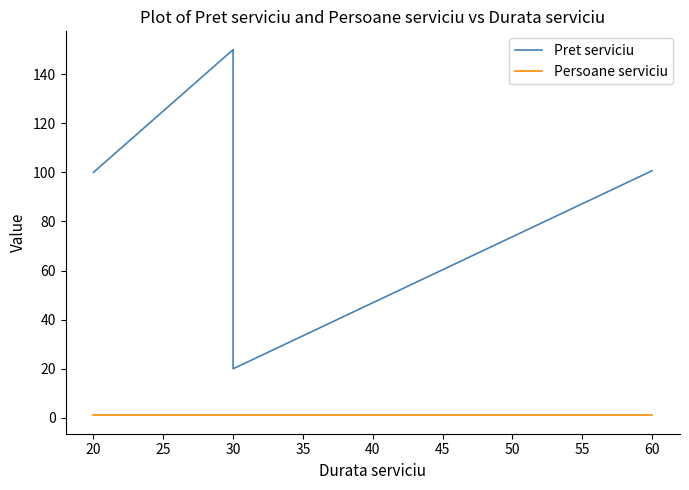

Reading right to left, transcribe all the data shown in this chart.

Pret serviciu: 100.7	20.0	150.0	100.0
Persoane serviciu: 1.0	1.0	1.0	1.0